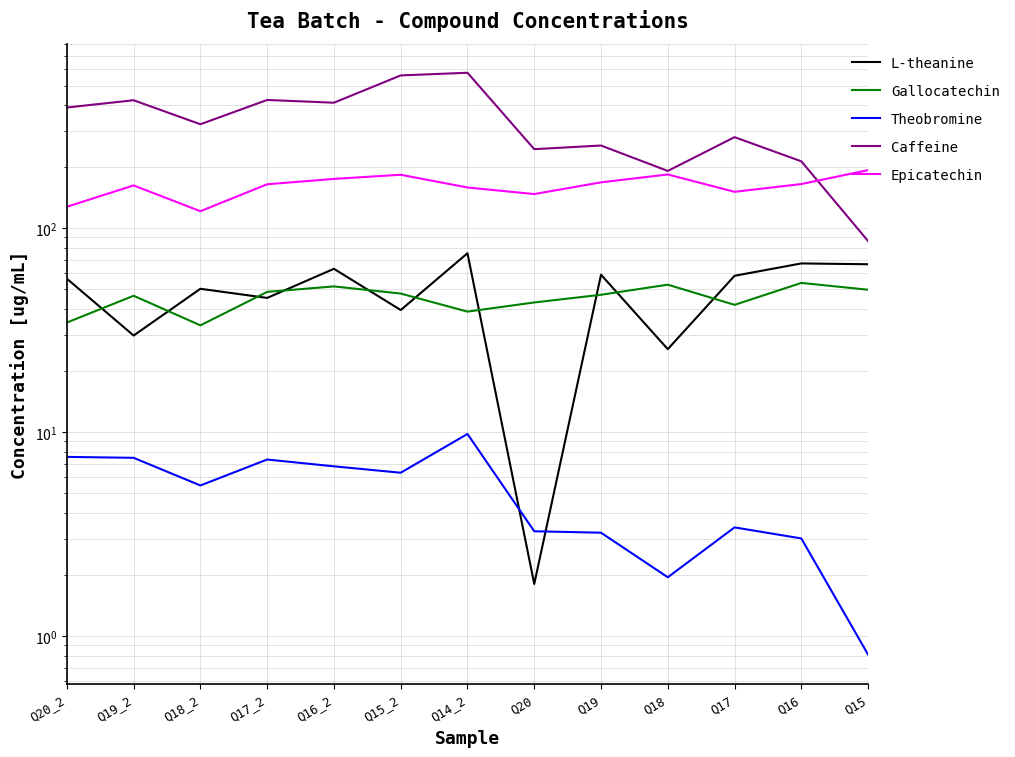

Reading left to right, extract all data points from this chart.

L-theanine: 56.5	29.7	50.4	45.5	63.1	39.6	75.3	1.8	59.1	25.5	58.4	67.1	66.5
Gallocatechin: 34.4	46.6	33.4	48.7	51.8	47.8	38.9	43.2	47.1	52.8	42.0	53.8	49.9
Theobromine: 7.6	7.5	5.5	7.3	6.8	6.3	9.8	3.3	3.2	1.9	3.4	3.0	0.8
Caffeine: 390.1	423.4	322.9	424.8	411.8	560.4	577.5	243.8	254.0	190.6	279.1	212.5	86.4
Epicatechin: 127.2	161.9	121.0	164.0	174.2	182.6	158.1	146.8	167.6	183.2	150.6	164.4	192.4